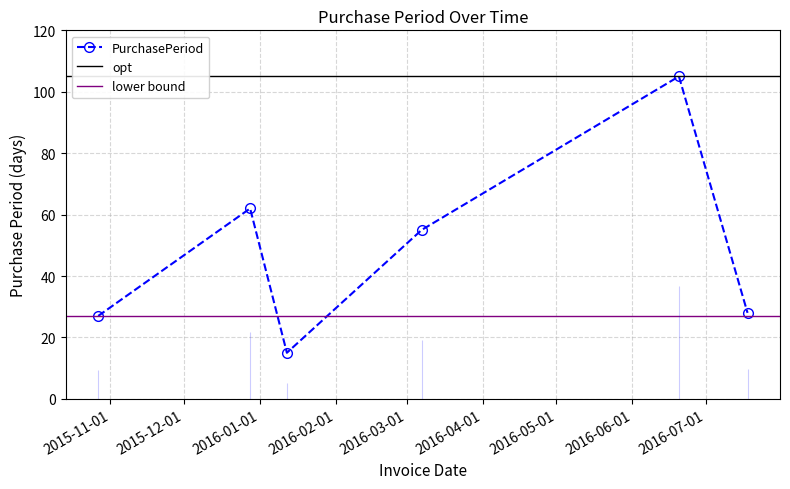

Reading left to right, what are all the values shown in this chart?

2015-10-27=27	2015-12-28=62	2016-01-12=15	2016-03-07=55	2016-06-20=105	2016-07-18=28